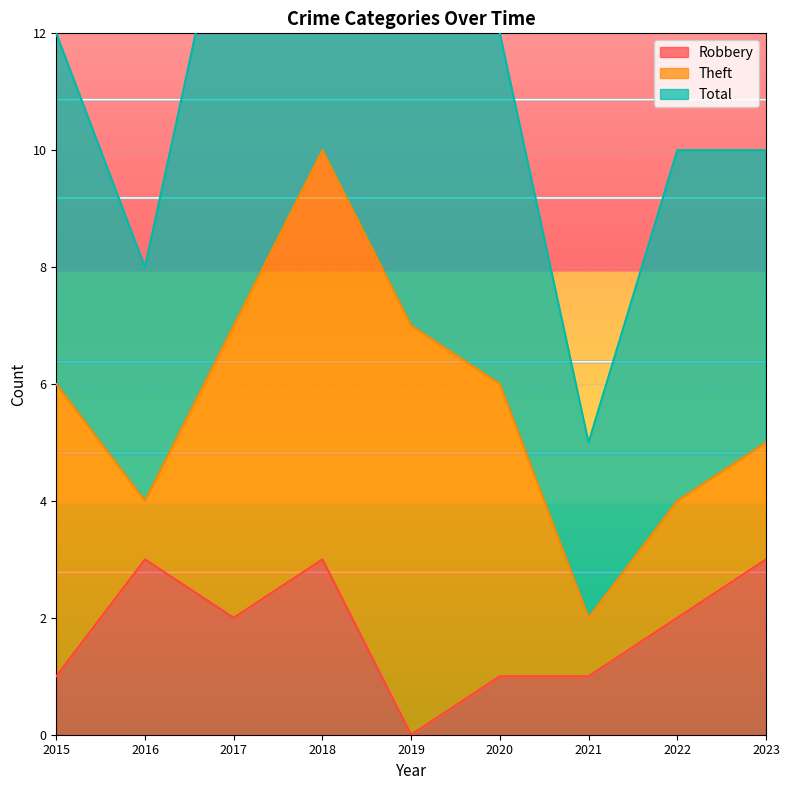

Where is the first local minimum for Total?

2016